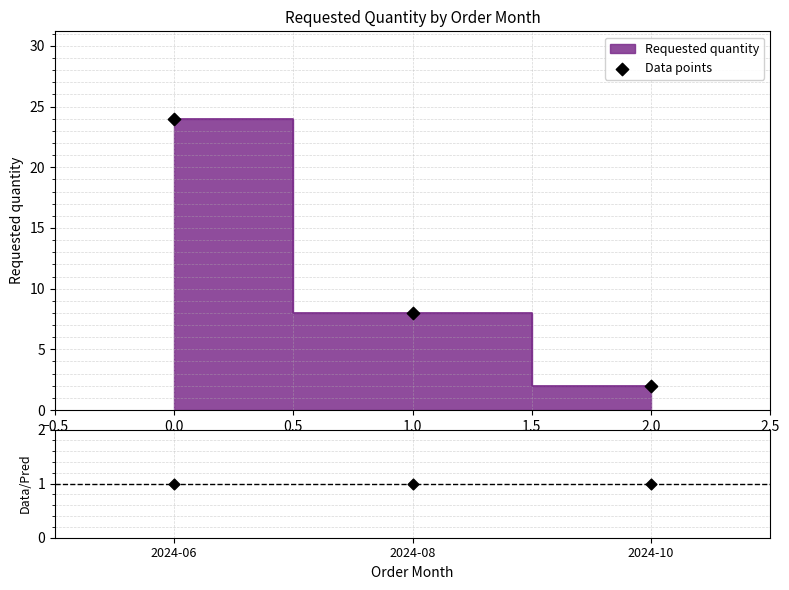

Which series reaches the minimum Y coordinate?

Data/Pred